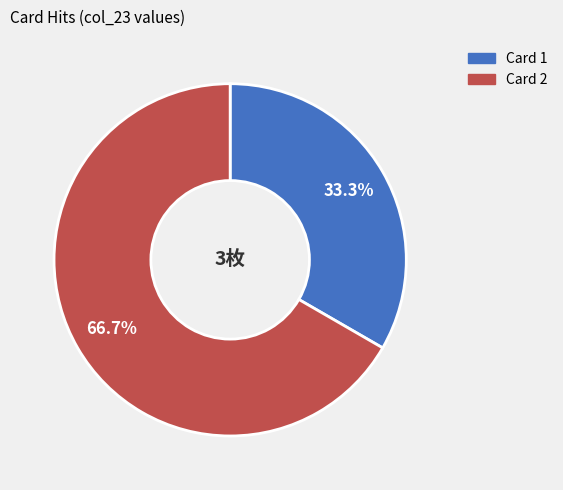

Count the number of slices in the pie.

2